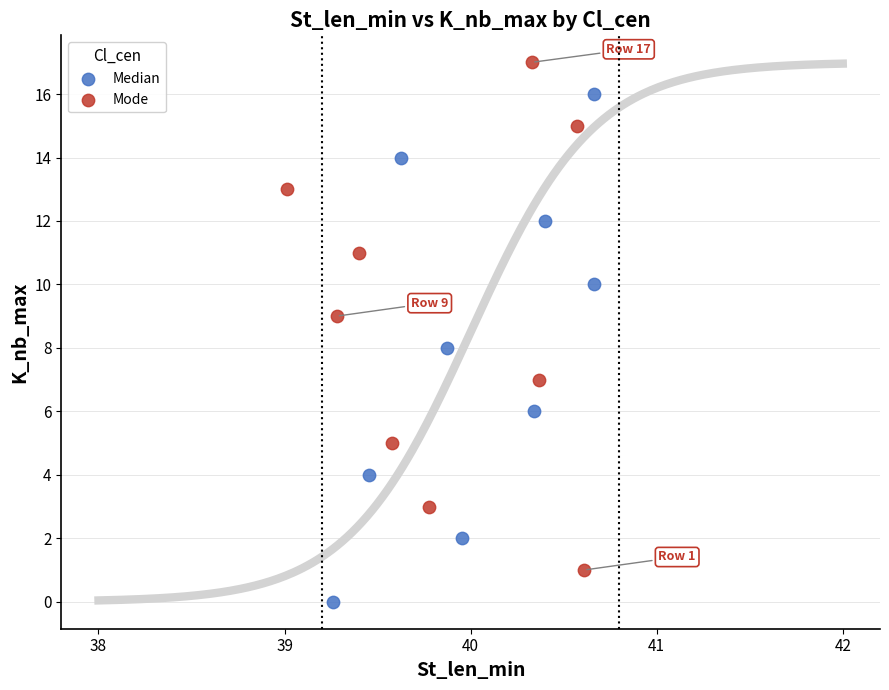

Which series reaches the maximum Y coordinate?

Mode